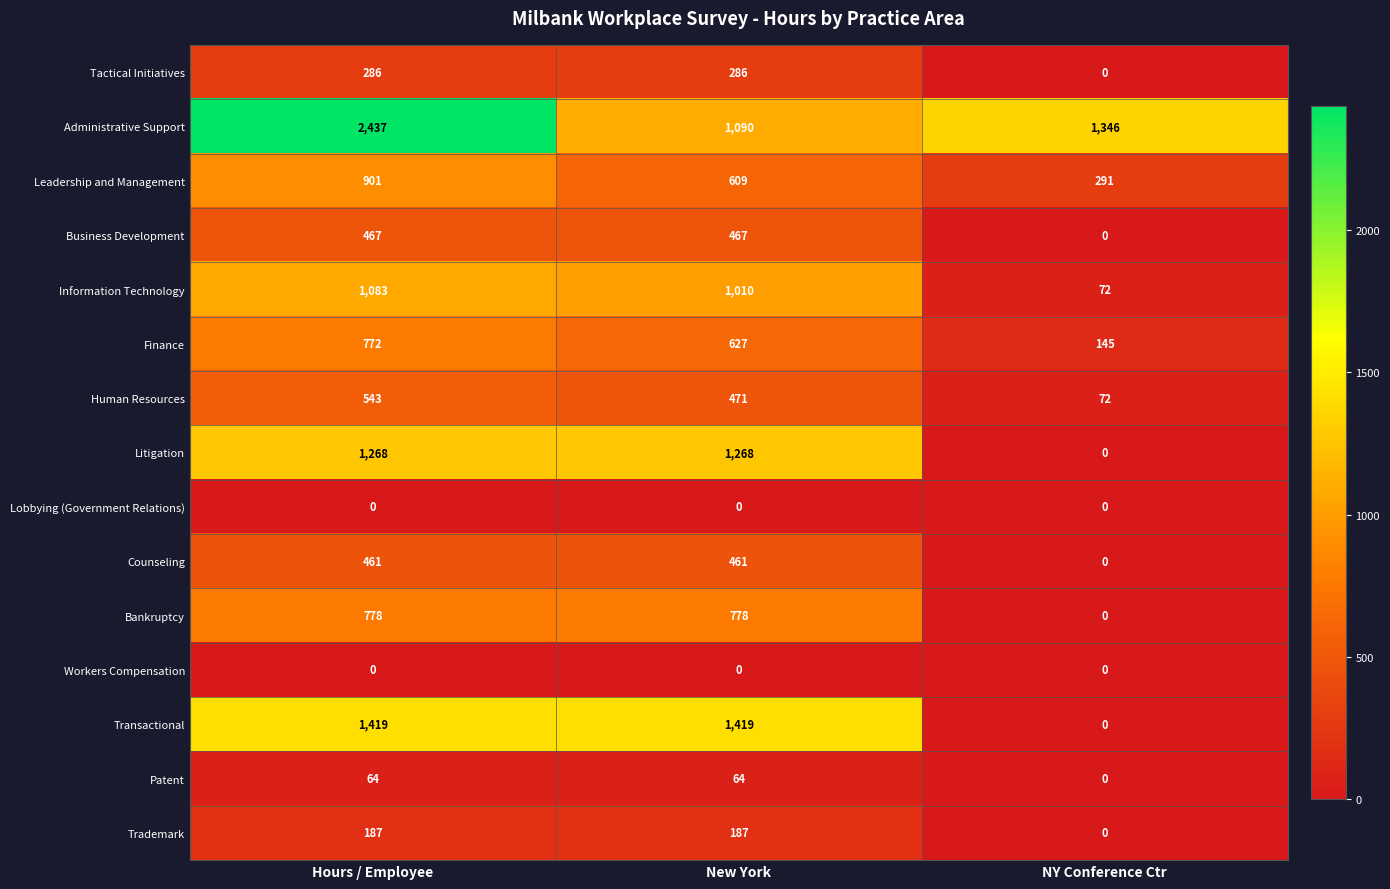

Which series changed the most between Hours / Employee and NY Conference Ctr?

Transactional